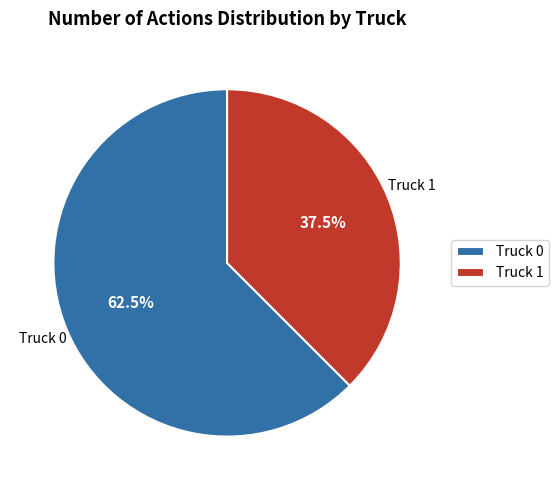

Combined, do Truck 0 and Truck 1 account for over 50%?

Yes